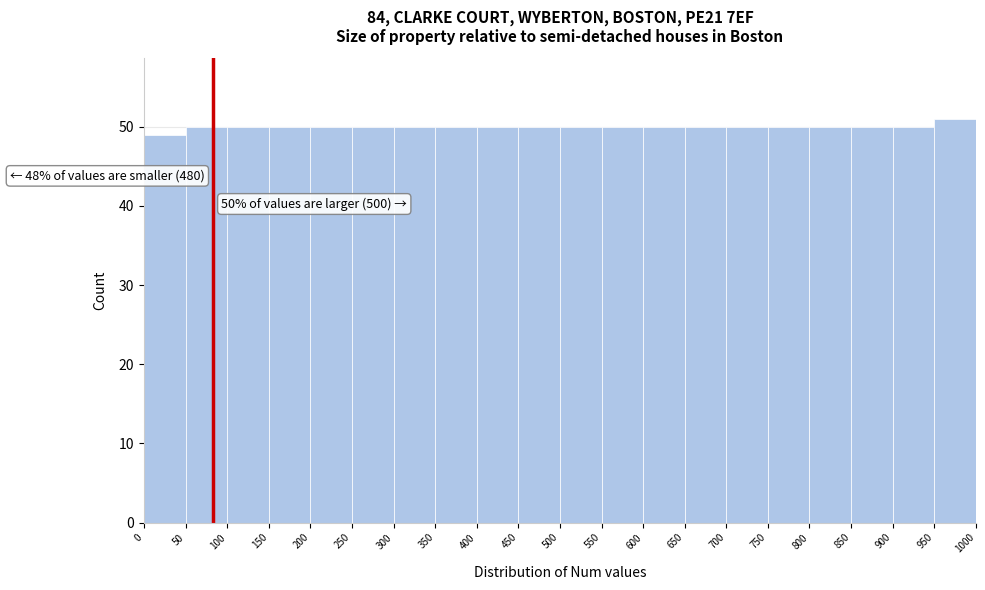

Over which range of the x-axis is the bar tallest?

950 to 1000